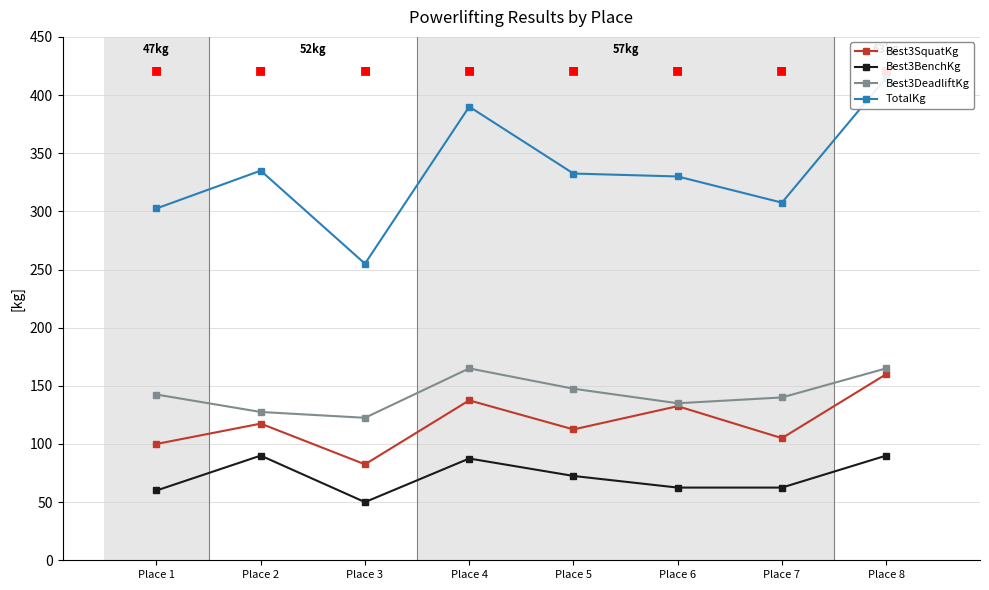

At how many categories does at least one series exceed 186?

8